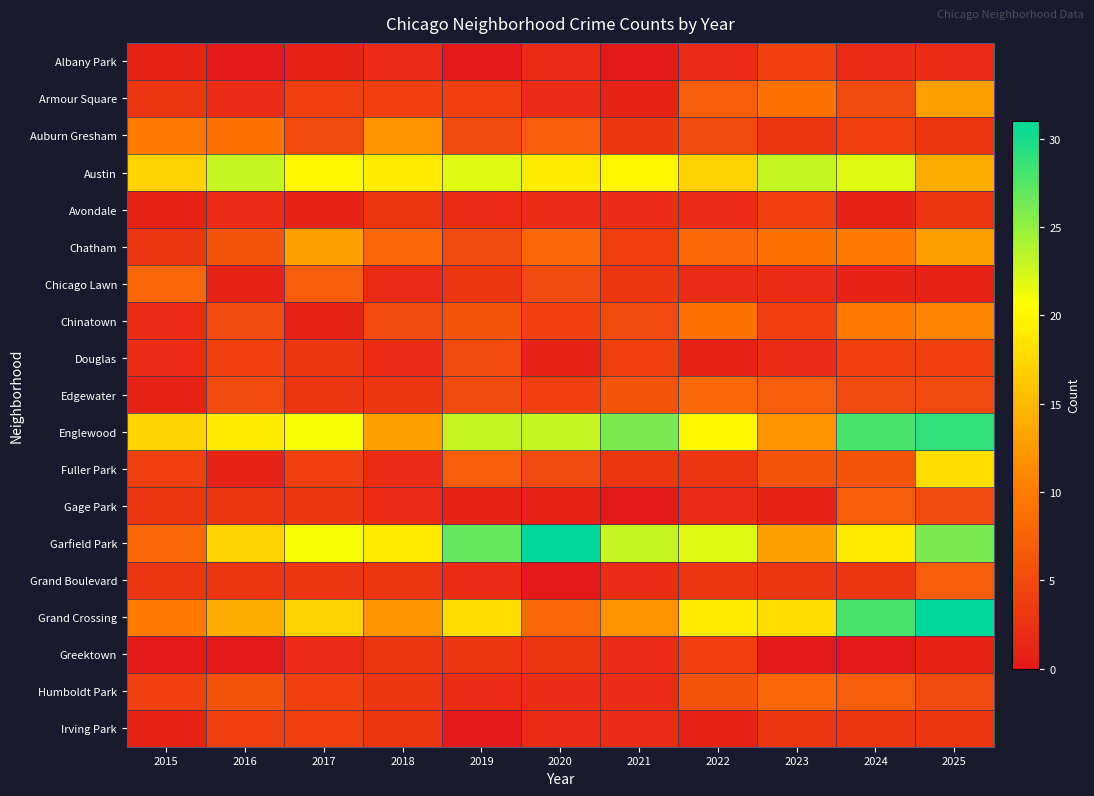

Reading right to left, list all the values displayed in this chart.

Albany Park: 2025=2	2024=2	2023=4	2022=2	2021=0	2020=2	2019=0	2018=2	2017=1	2016=0	2015=1
Armour Square: 2025=13	2024=5	2023=9	2022=7	2021=1	2020=2	2019=4	2018=4	2017=4	2016=2	2015=3
Auburn Gresham: 2025=3	2024=4	2023=3	2022=5	2021=3	2020=7	2019=5	2018=12	2017=5	2016=9	2015=10
Austin: 2025=14	2024=22	2023=23	2022=17	2021=20	2020=19	2019=22	2018=19	2017=20	2016=23	2015=17
Avondale: 2025=3	2024=1	2023=4	2022=2	2021=2	2020=2	2019=2	2018=3	2017=1	2016=2	2015=1
Chatham: 2025=13	2024=10	2023=9	2022=8	2021=4	2020=8	2019=5	2018=8	2017=13	2016=6	2015=3
Chicago Lawn: 2025=1	2024=1	2023=2	2022=2	2021=3	2020=5	2019=3	2018=2	2017=7	2016=1	2015=8
Chinatown: 2025=11	2024=10	2023=4	2022=9	2021=5	2020=4	2019=6	2018=5	2017=1	2016=5	2015=2
Douglas: 2025=4	2024=4	2023=2	2022=1	2021=4	2020=1	2019=5	2018=2	2017=3	2016=4	2015=2
Edgewater: 2025=5	2024=5	2023=7	2022=8	2021=6	2020=4	2019=5	2018=3	2017=3	2016=5	2015=1
Englewood: 2025=29	2024=28	2023=12	2022=20	2021=26	2020=23	2019=23	2018=13	2017=21	2016=19	2015=17
Fuller Park: 2025=18	2024=6	2023=6	2022=3	2021=3	2020=5	2019=7	2018=2	2017=4	2016=1	2015=4
Gage Park: 2025=5	2024=7	2023=1	2022=2	2021=0	2020=1	2019=1	2018=2	2017=3	2016=3	2015=3
Garfield Park: 2025=26	2024=19	2023=13	2022=22	2021=23	2020=31	2019=27	2018=19	2017=21	2016=17	2015=8
Grand Boulevard: 2025=7	2024=3	2023=3	2022=3	2021=2	2020=0	2019=2	2018=3	2017=3	2016=3	2015=3
Grand Crossing: 2025=31	2024=28	2023=18	2022=19	2021=12	2020=8	2019=18	2018=12	2017=17	2016=14	2015=10
Greektown: 2025=1	2024=0	2023=0	2022=4	2021=2	2020=3	2019=3	2018=3	2017=2	2016=0	2015=0
Humboldt Park: 2025=5	2024=7	2023=8	2022=6	2021=2	2020=2	2019=2	2018=3	2017=4	2016=6	2015=4
Irving Park: 2025=3	2024=3	2023=3	2022=1	2021=2	2020=2	2019=0	2018=3	2017=4	2016=4	2015=1